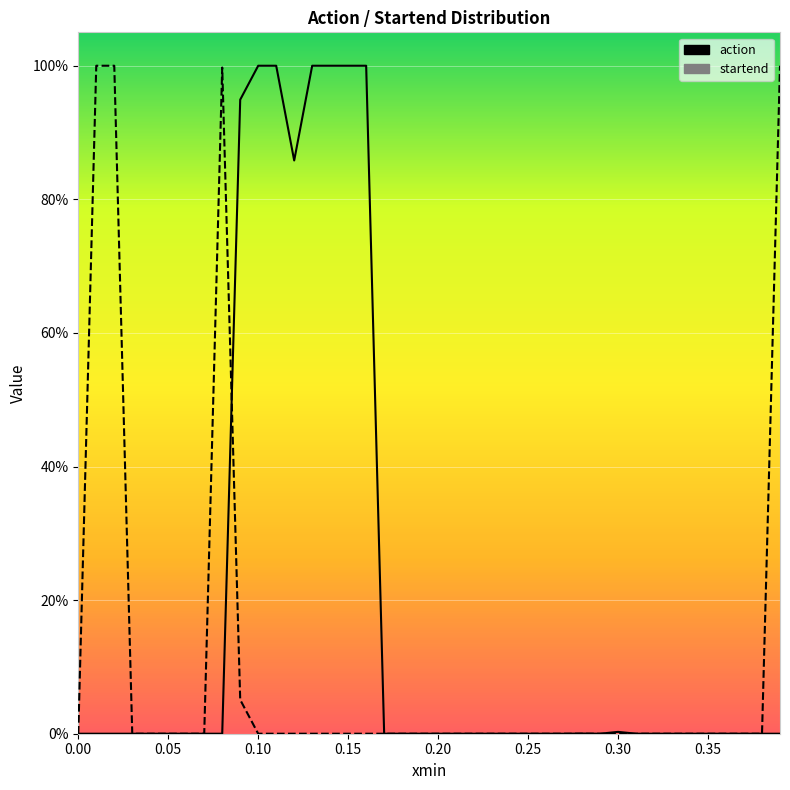

What is the total value across all series at 0.15?

1.0